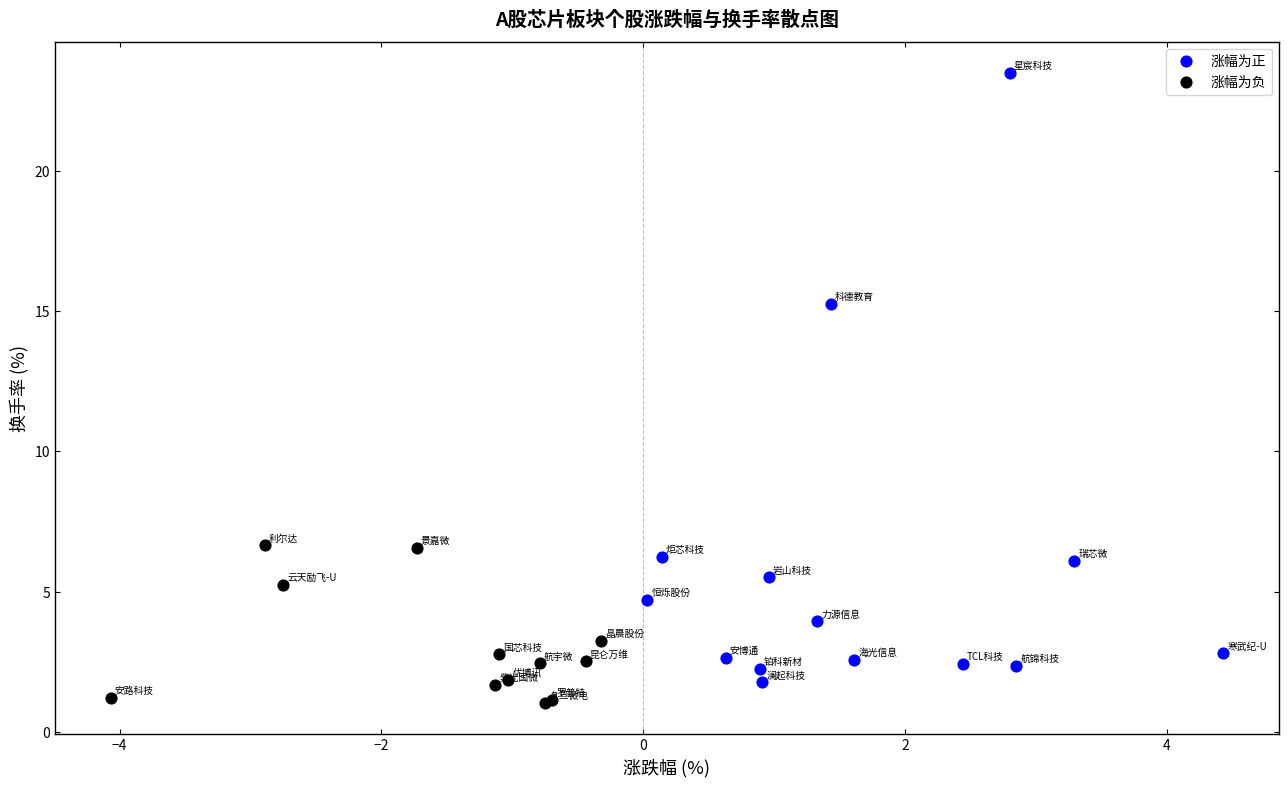

What are all the series names shown in the legend?

涨幅为正, 涨幅为负